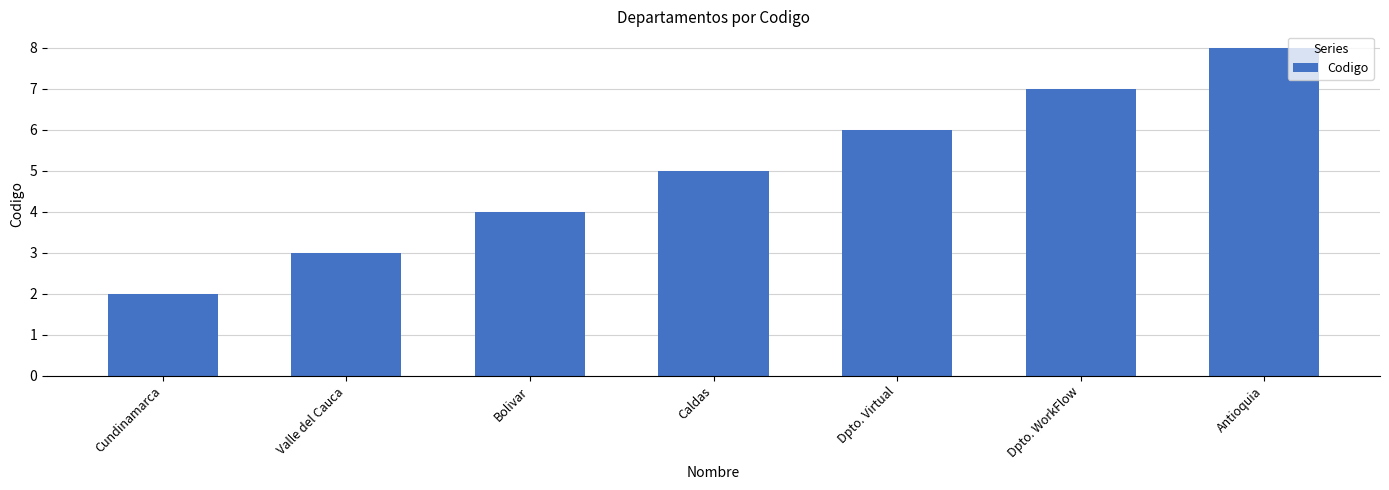

True or false: the data shows 2 at Cundinamarca.

True